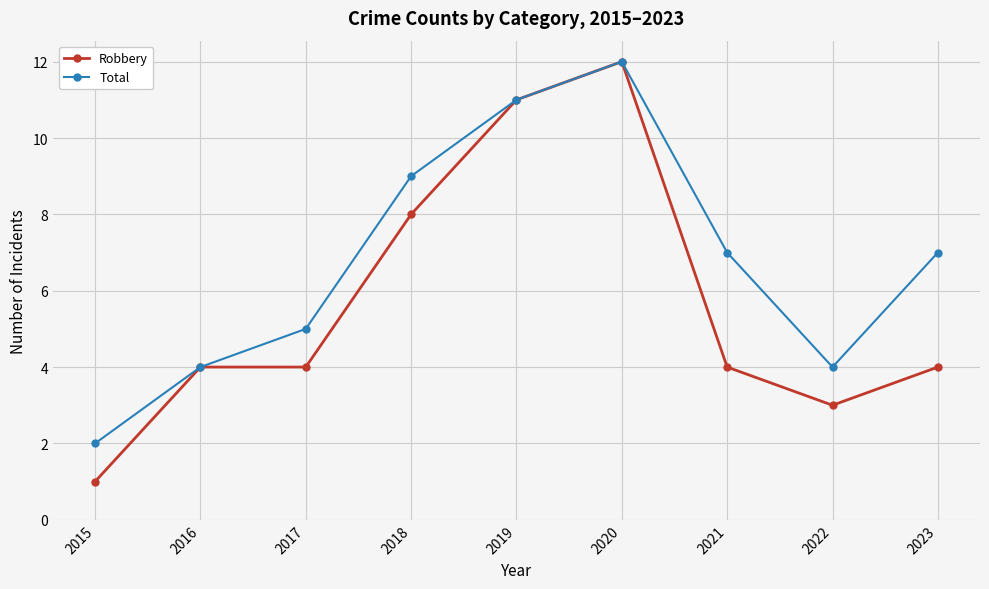

How many series are shown in this chart?

2